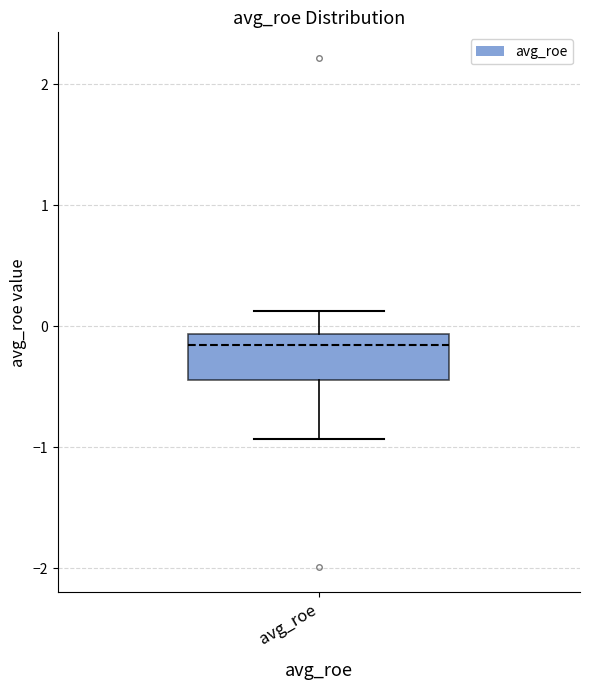

Transcribe this box plot: give where the median line is, the range the box spans, and where the two whiskers end, as read against the y-axis. The values are not printed on the chart, so give them approximately, as read against the axis.

median -0.2, box -0.4 to -0.1, whiskers -0.9 to 0.1